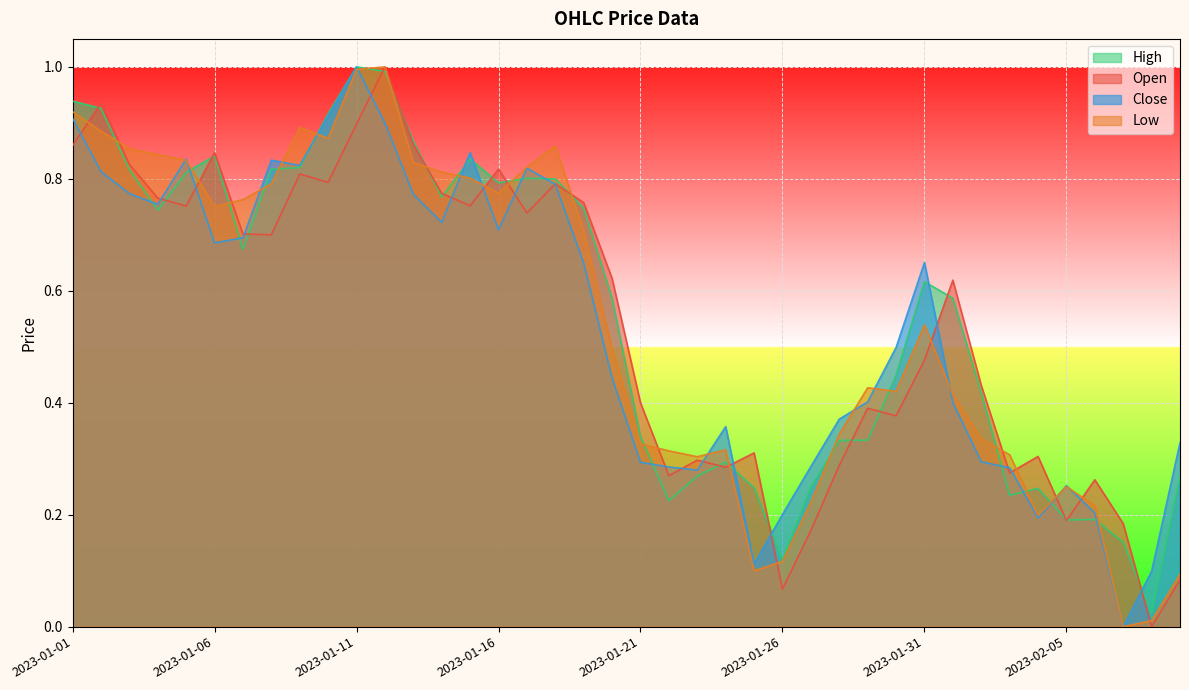

What are all the series names shown in the legend?

High, Open, Close, Low